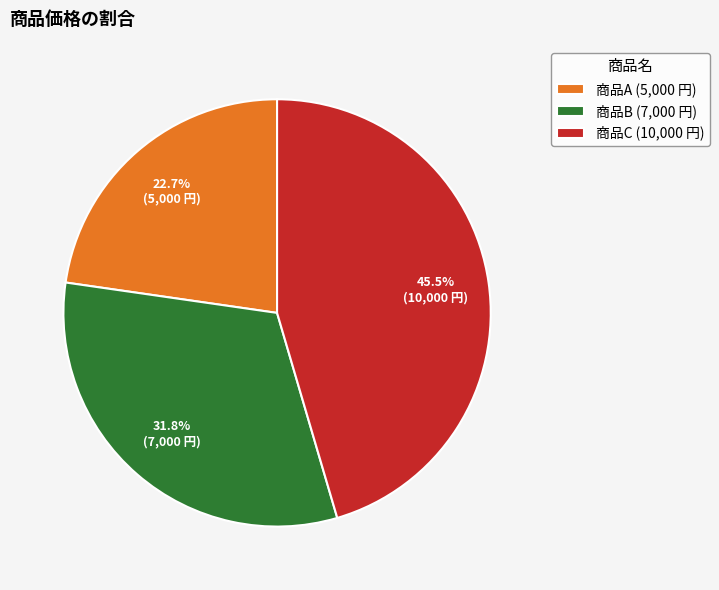

Which category has the biggest portion of the pie?

商品C